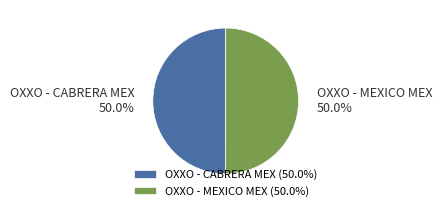

Is it true that OXXO - CABRERA MEX is 37% of the pie?

False